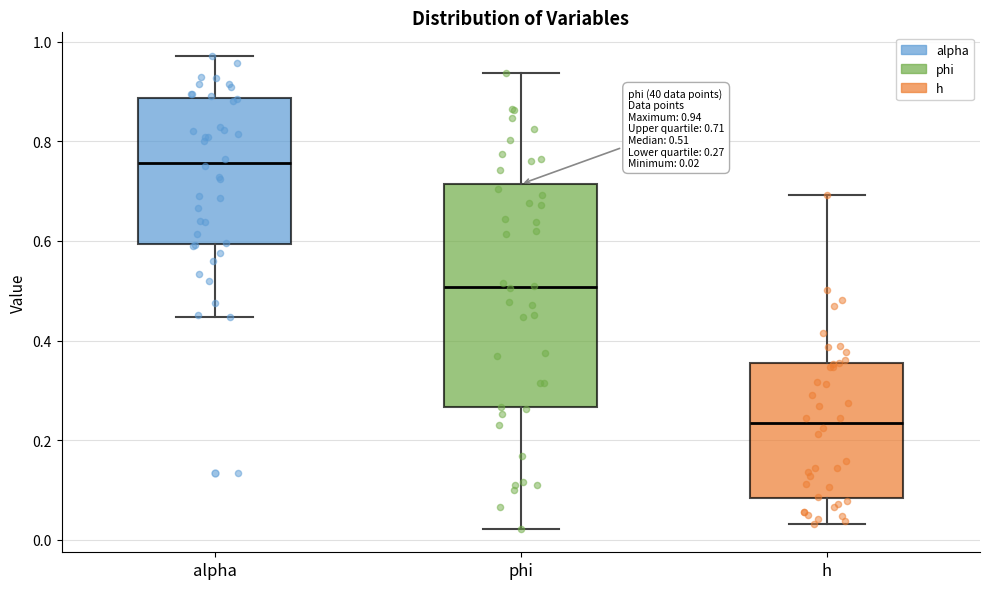

Comparing the boxes themselves (not the whiskers), which one is the tallest?

phi